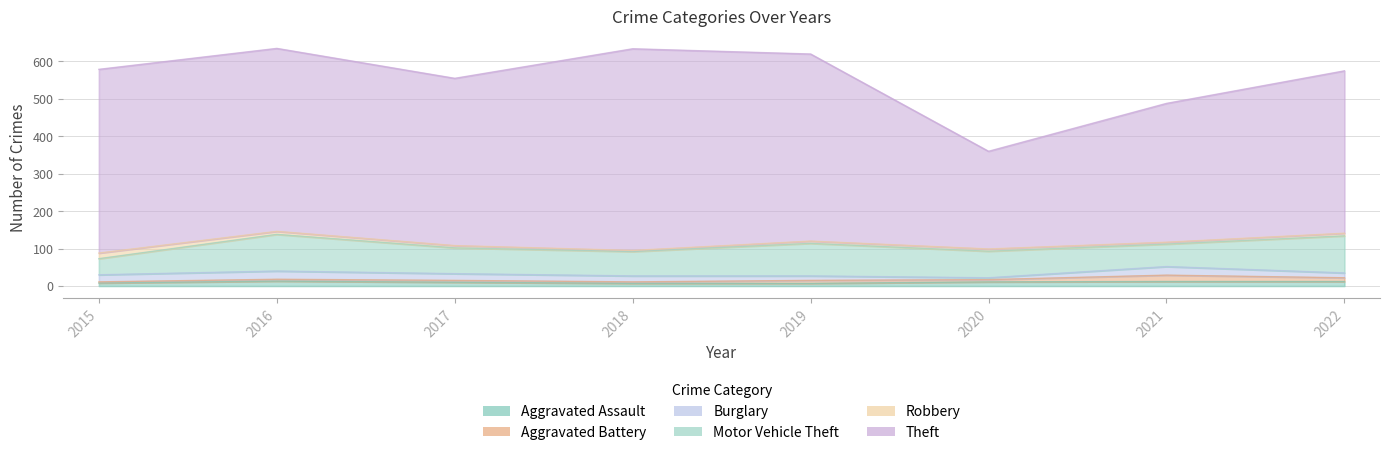

What is the value of the Burglary point at the 5th from the left?

12